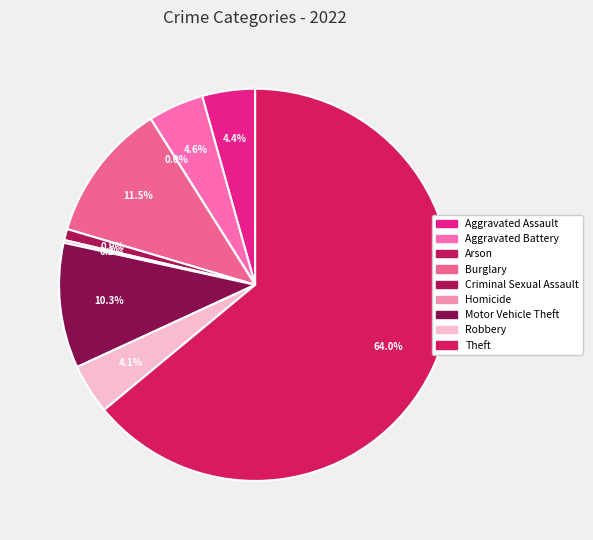

Which has a higher value, Robbery or Aggravated Battery?

Aggravated Battery